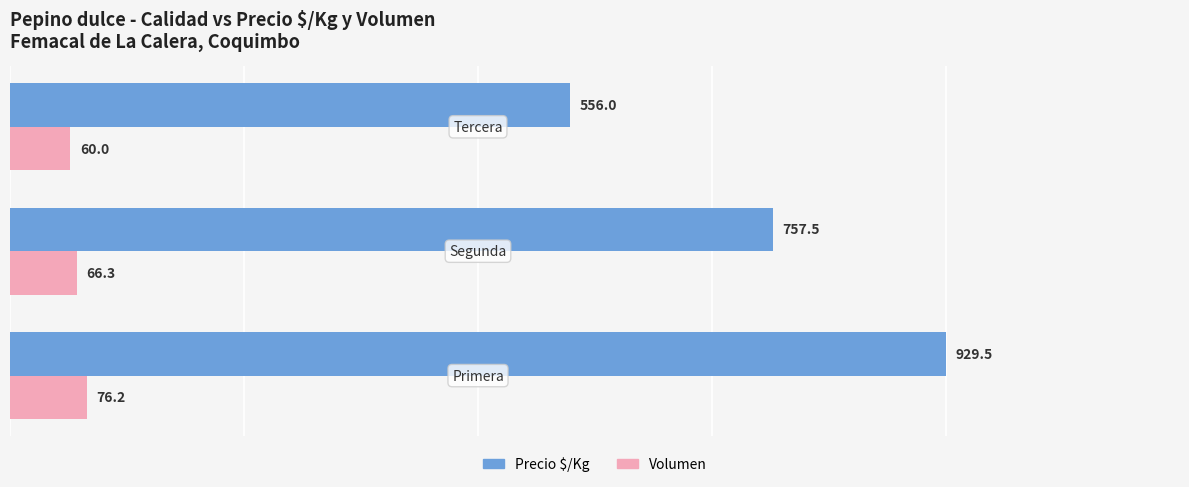

Which series has the widest spread of values?

Precio $/Kg